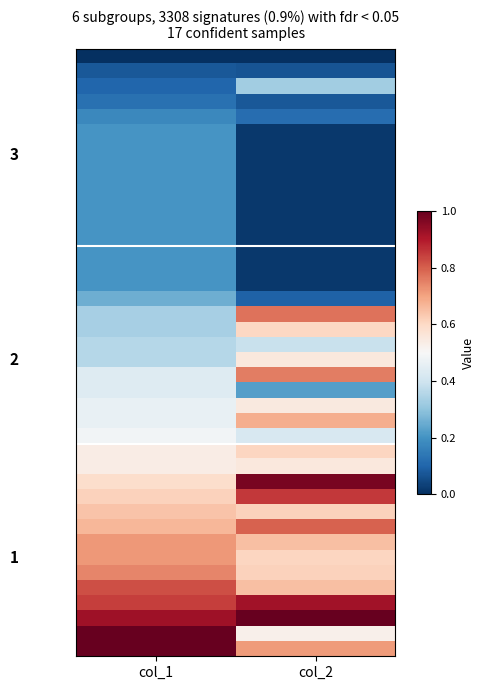

What is the maximum value shown in the chart?

1.0